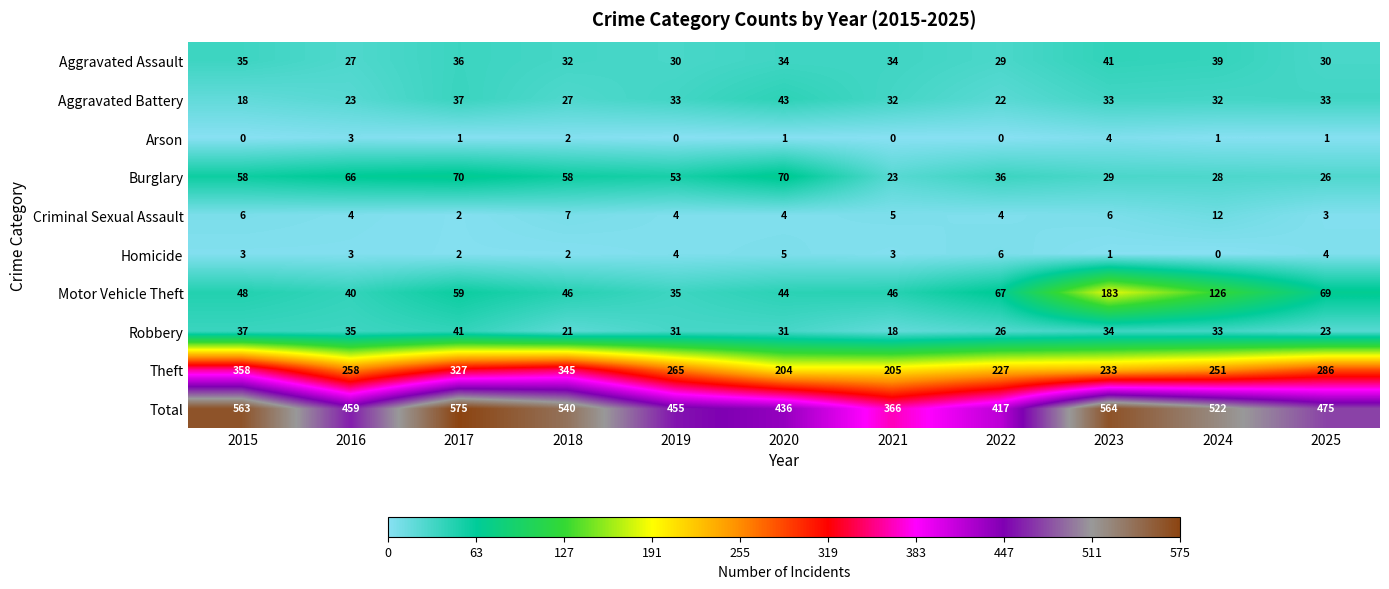

What is the sum of the Motor Vehicle Theft values at 2015 and 2021?

94